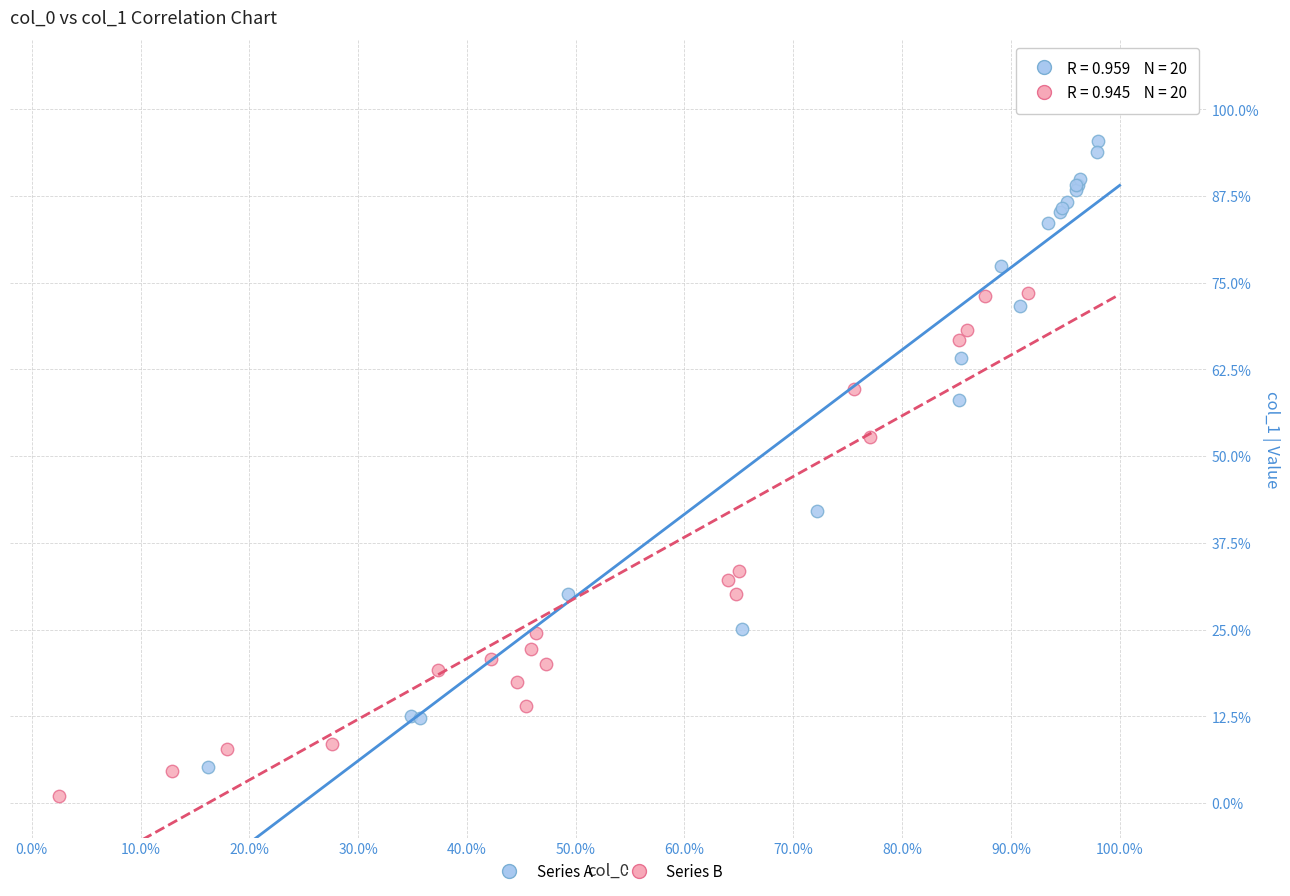

Which series reaches the maximum Y coordinate?

Series A